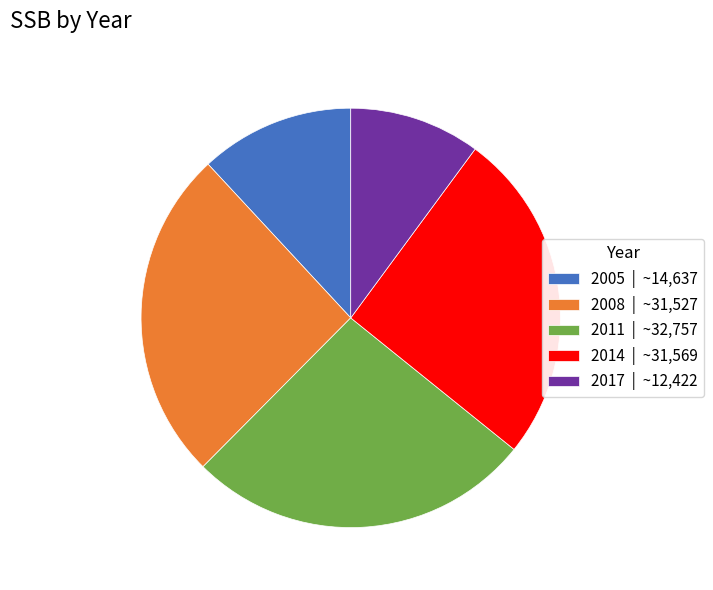

Approximately how many times larger is the value at 2008 compared to 2017?

2.5